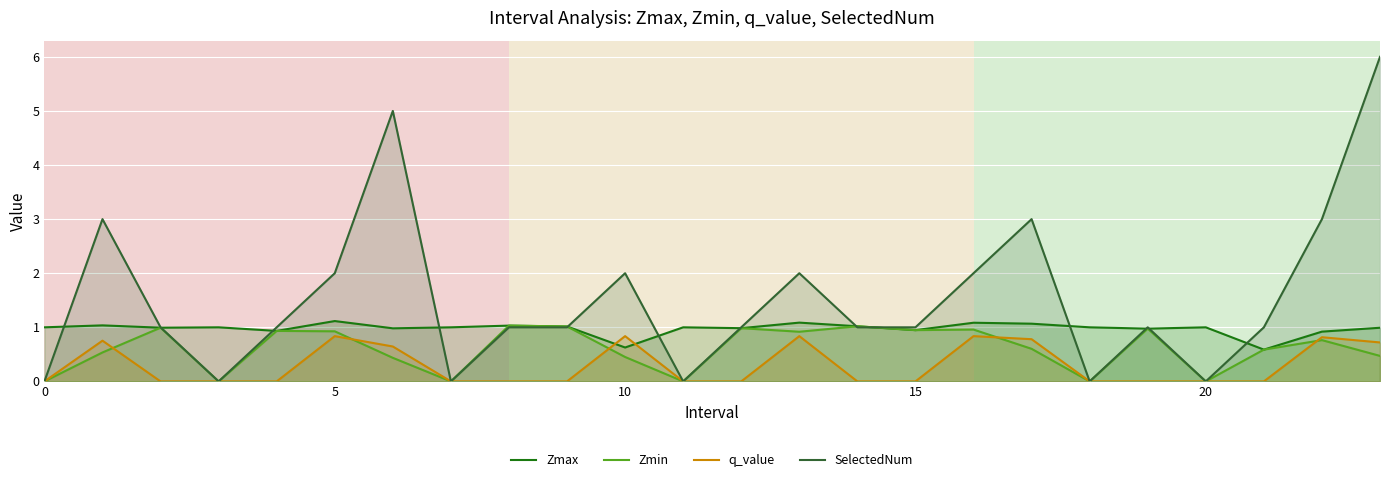

True or false: Zmax has more than 2 interior local peaks.

True